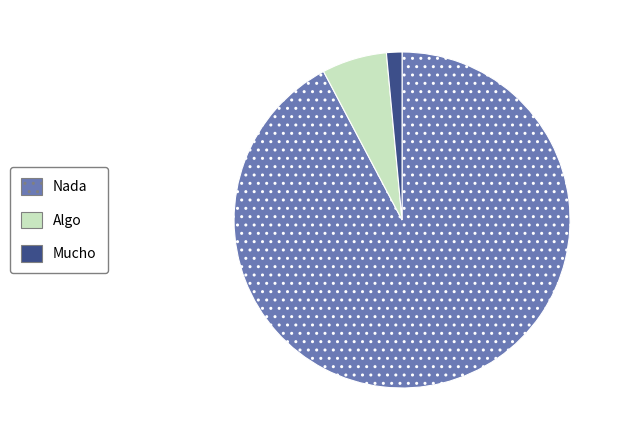

The Mucho slice represents 14% of the pie. True or false?

False